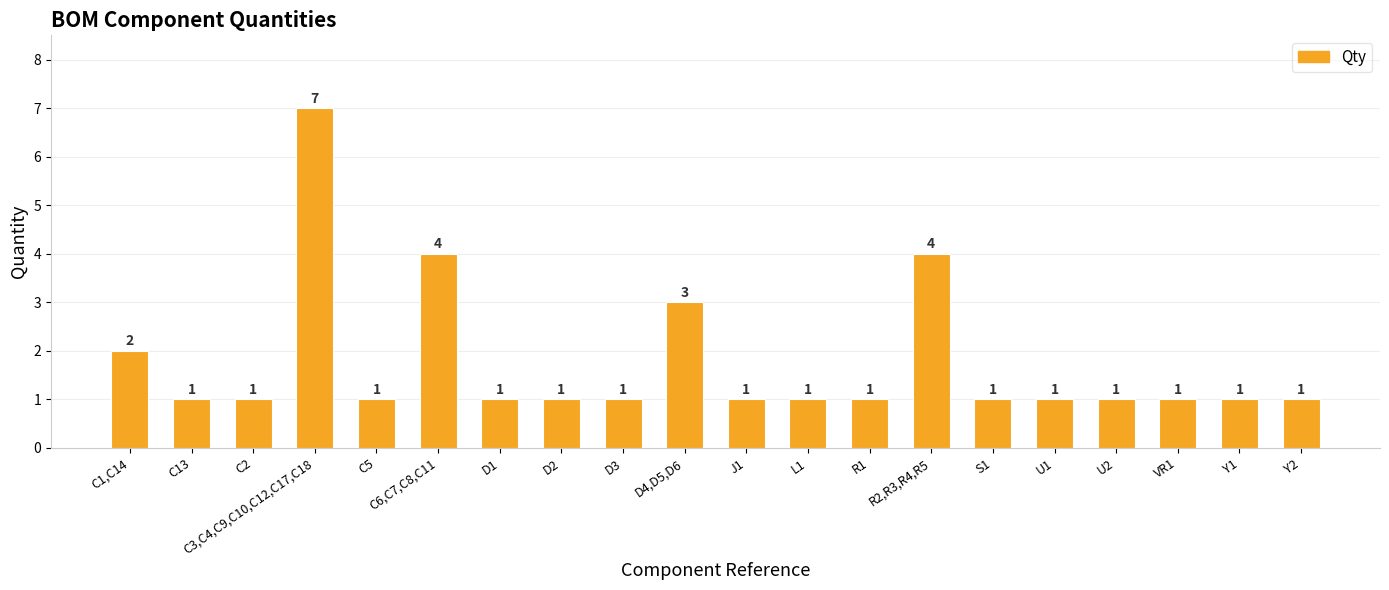

True or false: the data shows 1 at Y1.

True